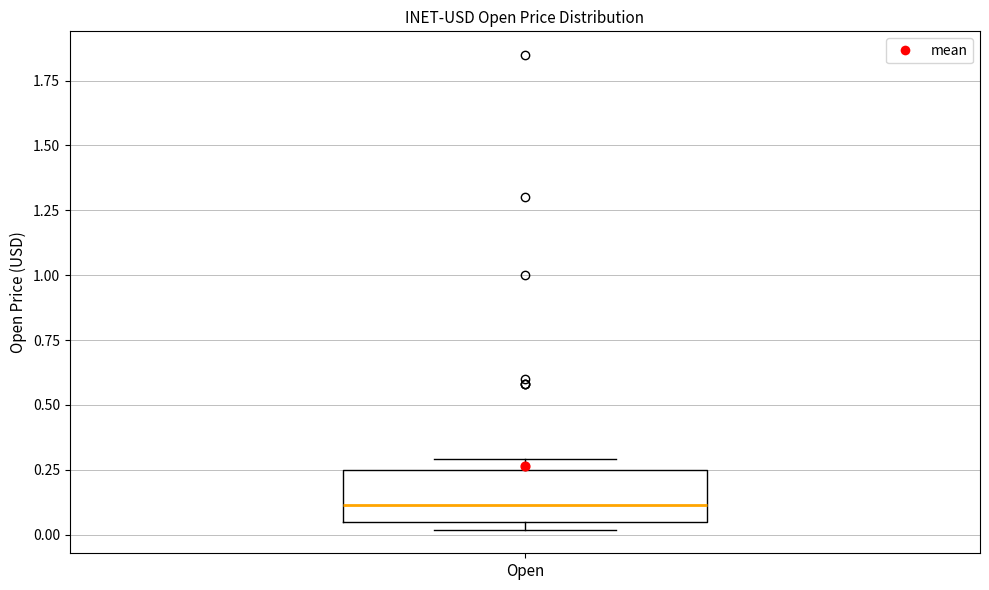

Transcribe this box plot: give where the median line is, the range the box spans, and where the two whiskers end, as read against the y-axis. The values are not printed on the chart, so give them approximately, as read against the axis.

median 0.10, box 0.05 to 0.25, whiskers 0.00 to 0.30